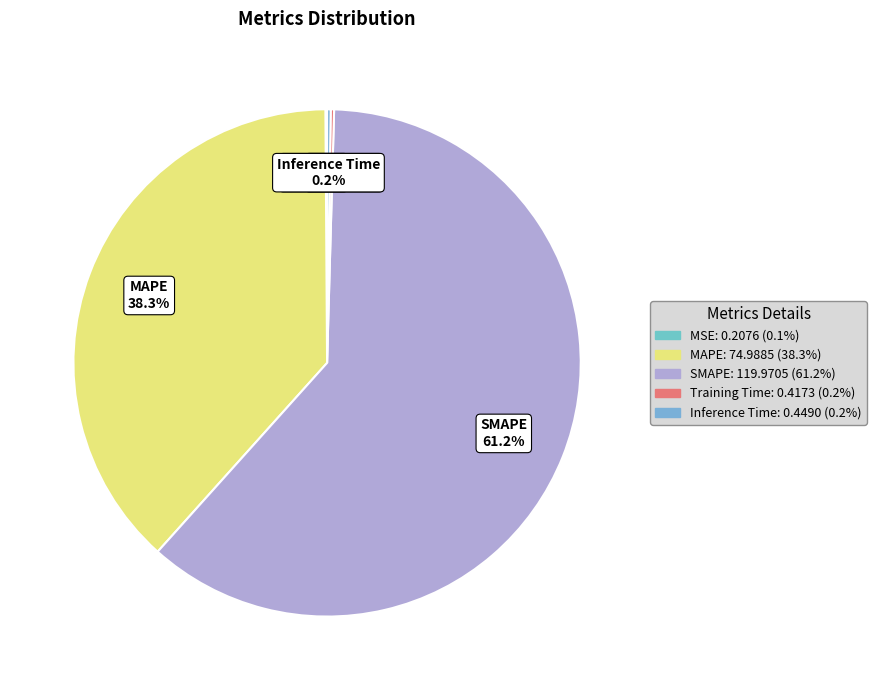

Is the sum of SMAPE and MAPE greater than half?

Yes